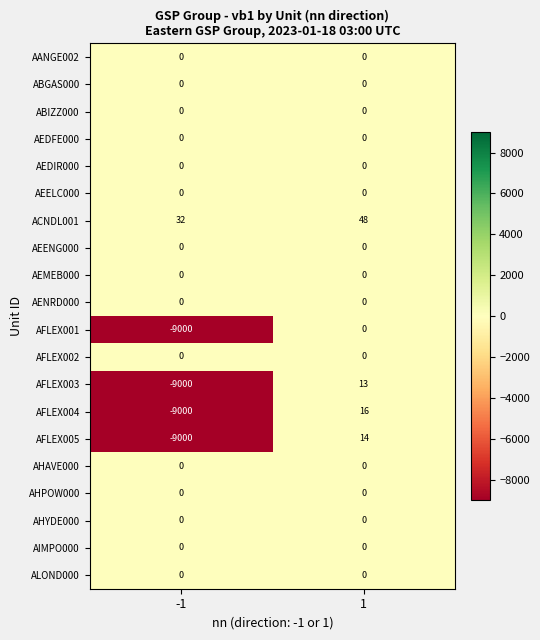

What is the maximum value shown in the chart?

48